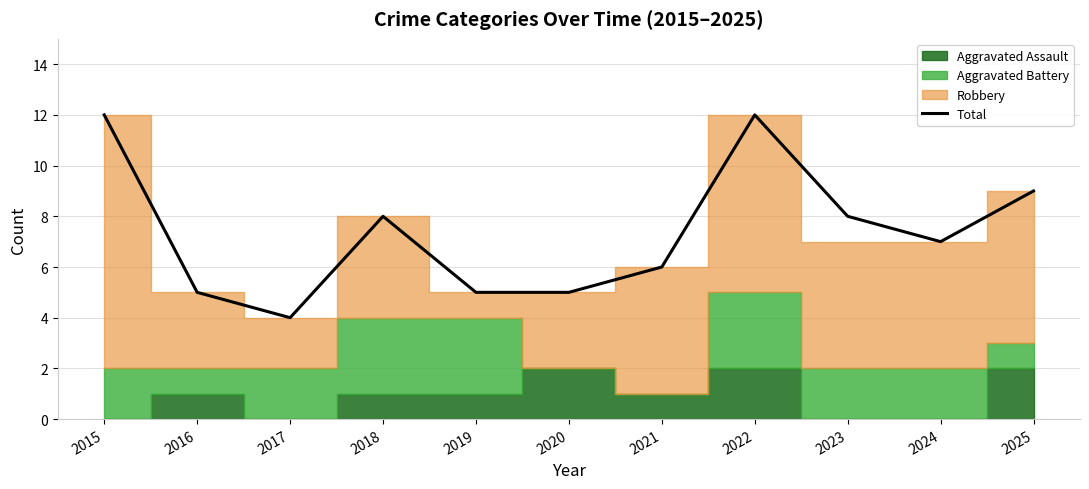

Reading left to right, what are all the values shown in this chart?

12	5	4	8	5	5	6	12	8	7	9